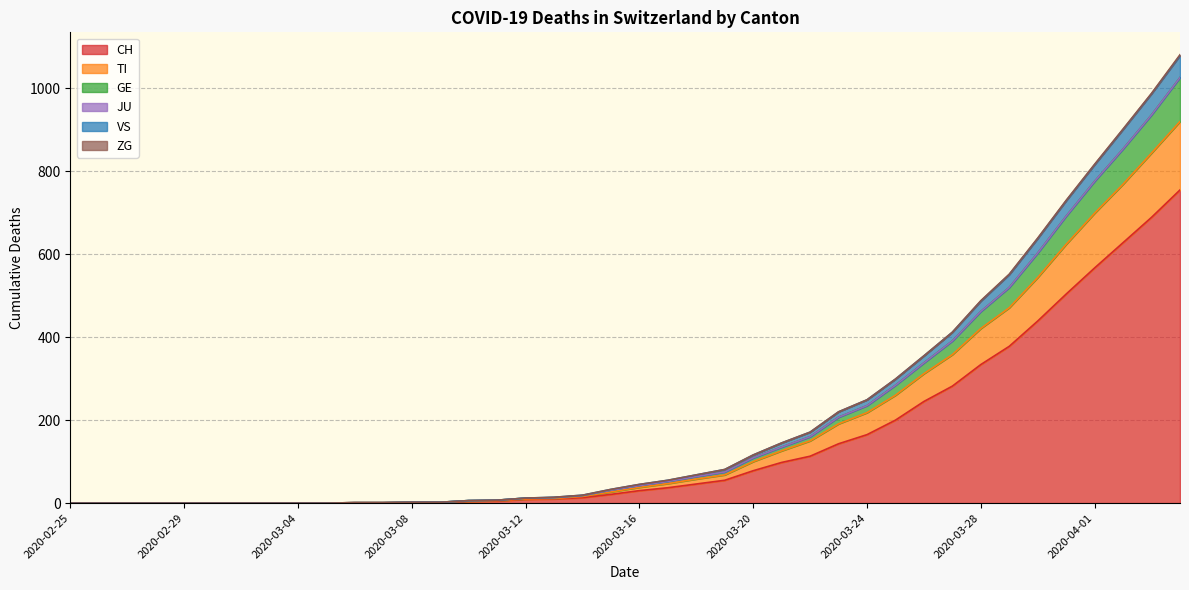

Does the chart display data point markers on the line(s)?

No